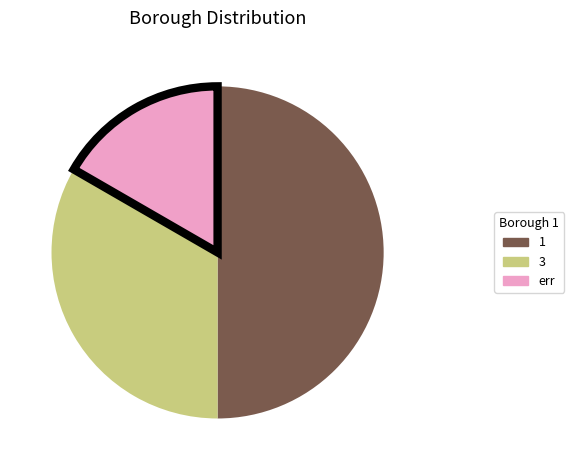

What is the largest slice in the pie chart?

1